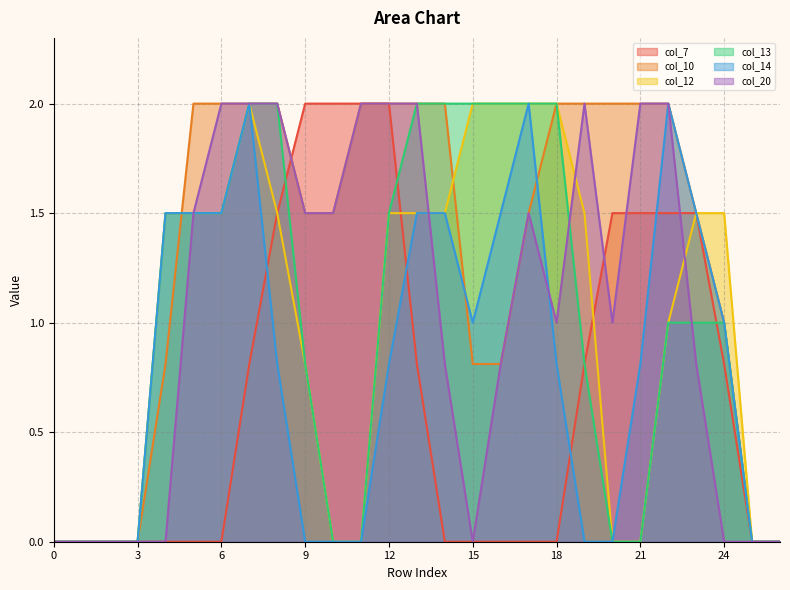

What is the difference between the highest and lowest values at 12?

1.2